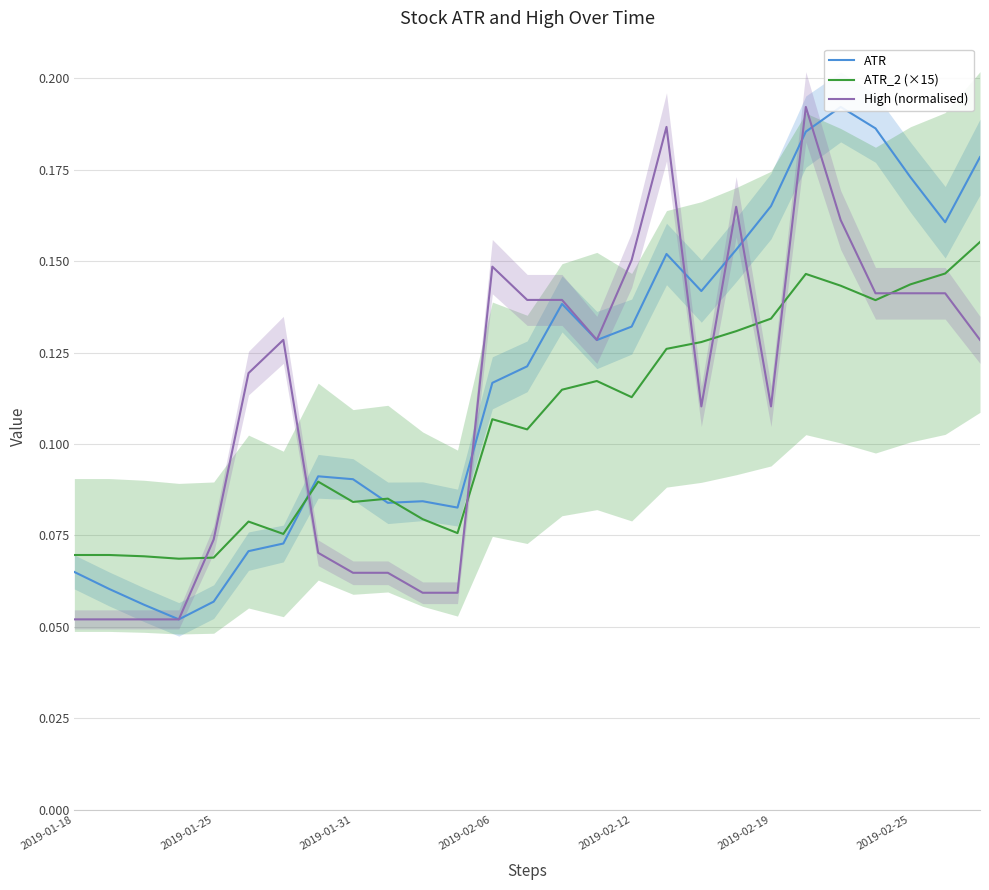

What is the minimum value for High (normalised)?

0.1